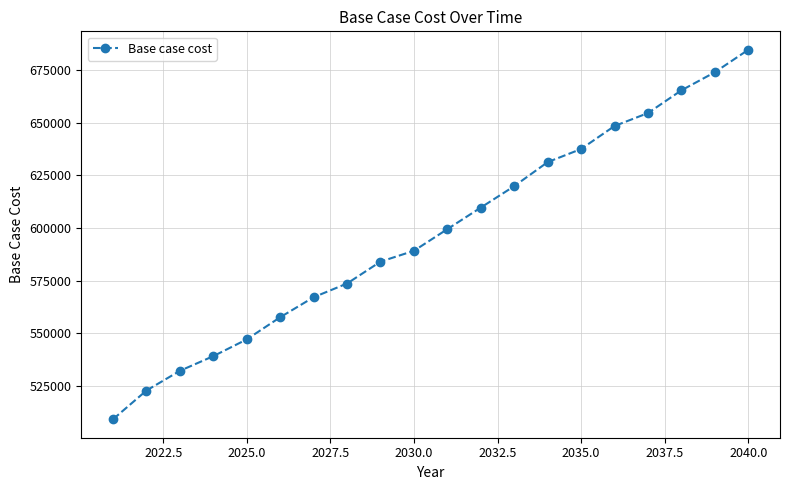

What is the sum of all values?

11946450.7